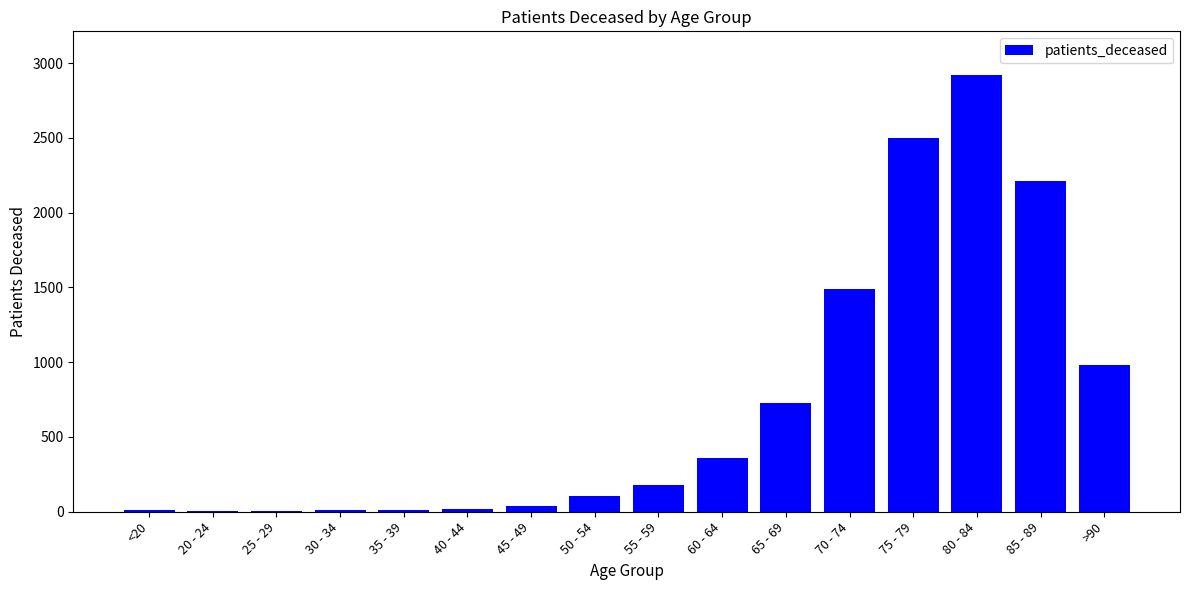

The value at >90 is 319. True or false?

False